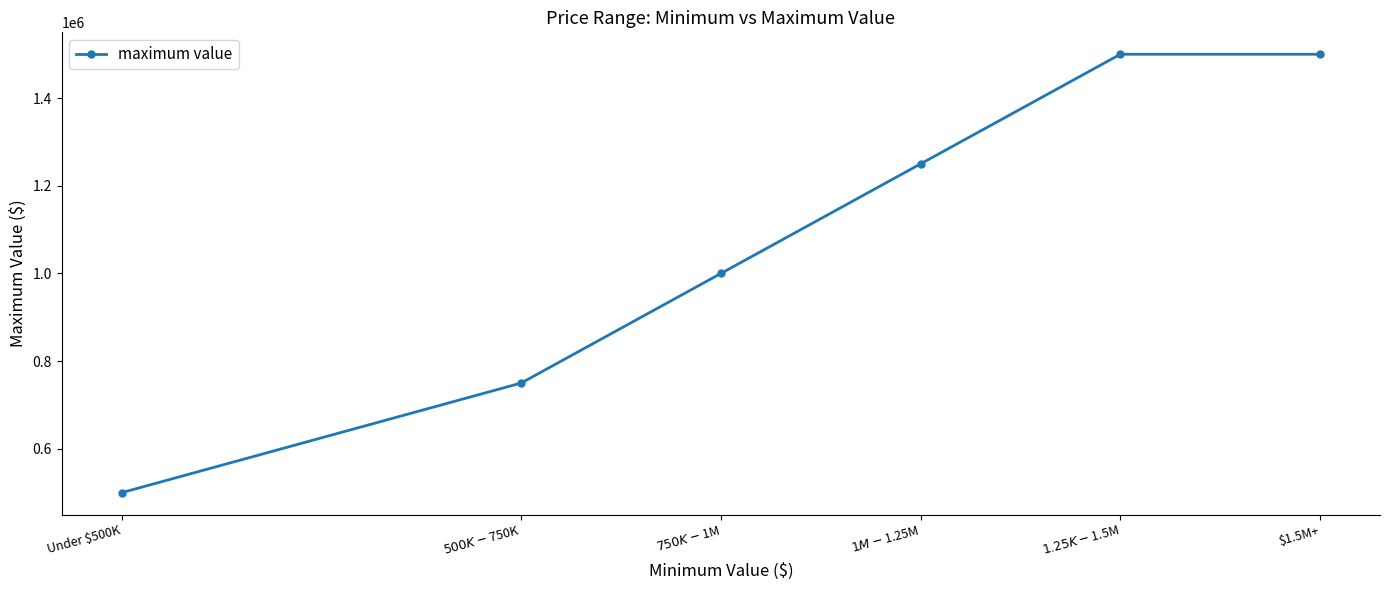

Which label corresponds to the smallest value in the chart?

Under $500K